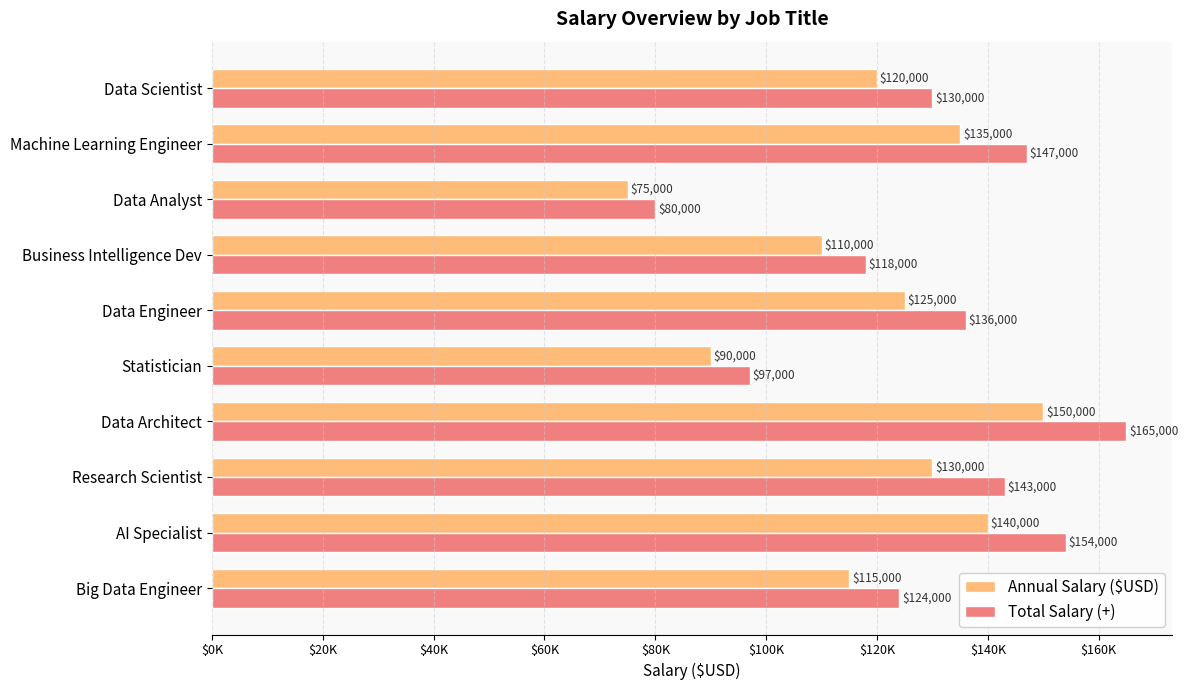

What is the average value of the Total Salary (+) series?

129400